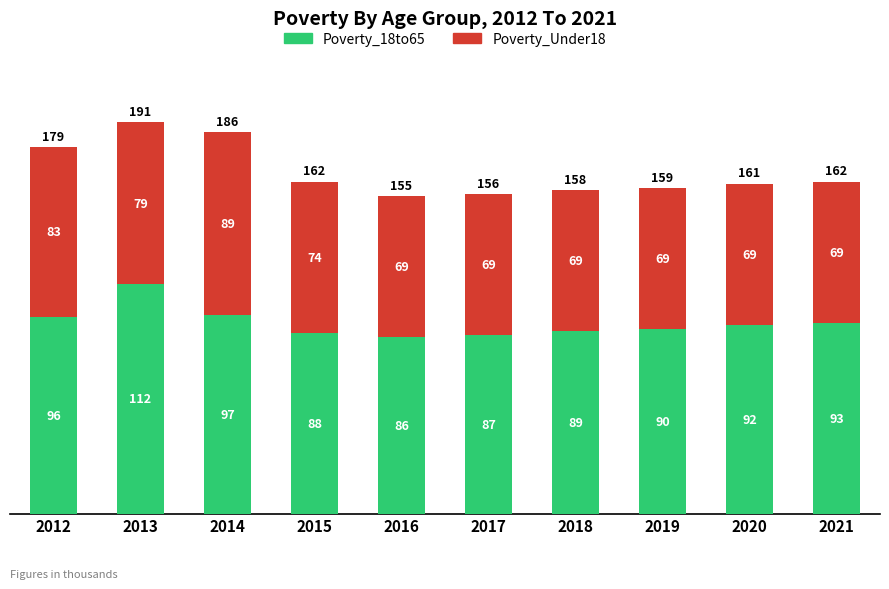

True or false: Poverty_18to65 has a value of 171 at 2013.

False